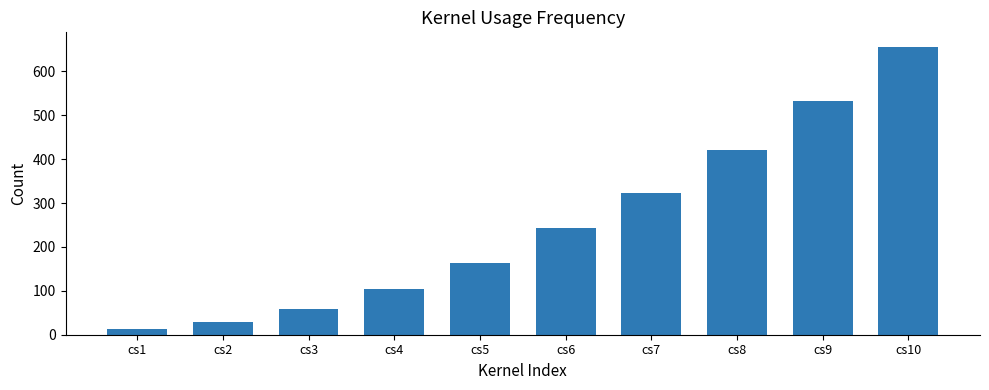

Is it true that the value at cs6 is 243?

True